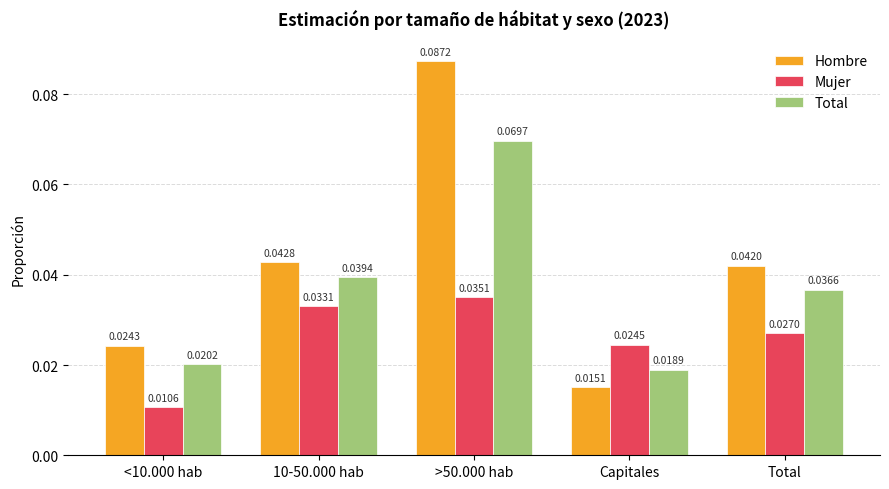

Which category has the highest value in the Total series?

>50.000 hab